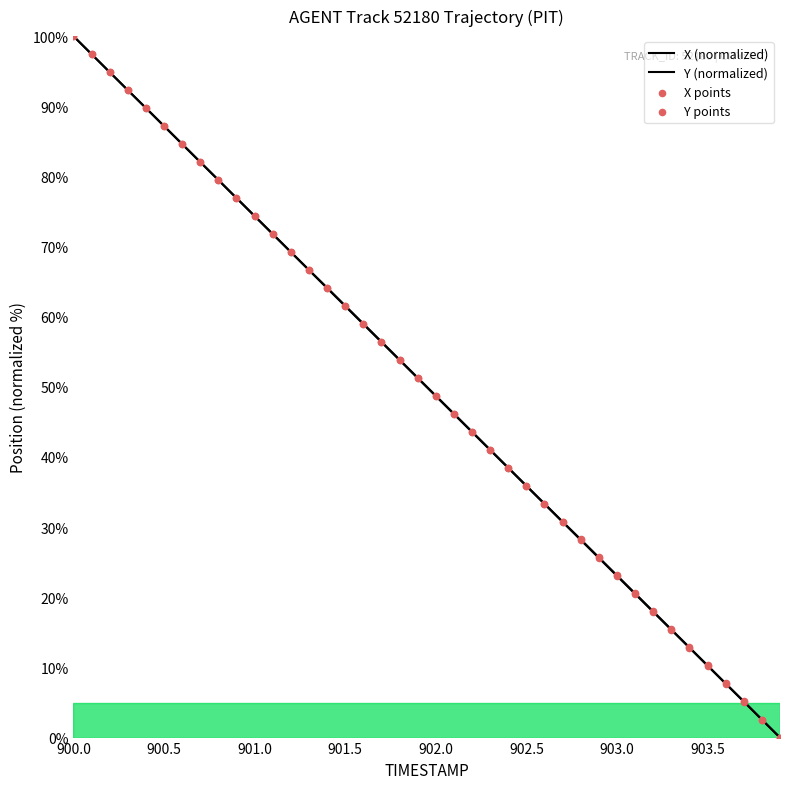

How many lines are shown in the chart?

2